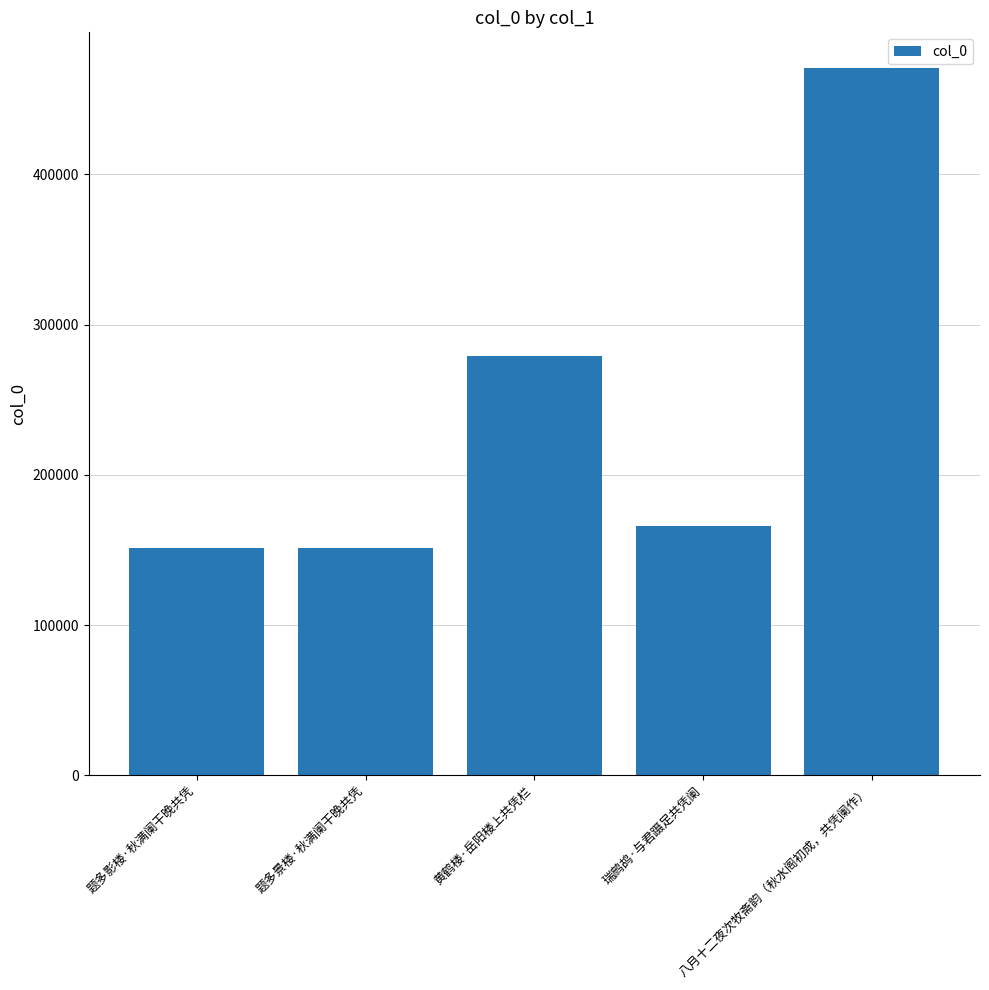

How many data points are less than 166299?

2